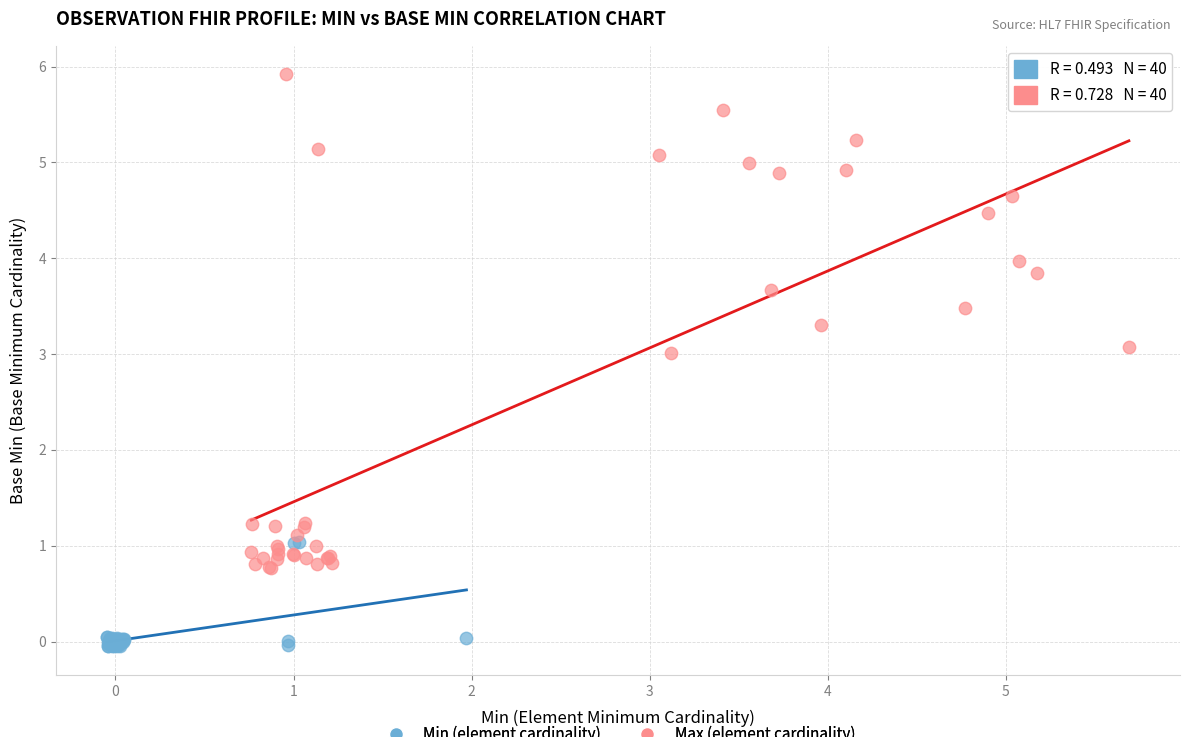

Which series contains the highest Y value?

Max (element cardinality)